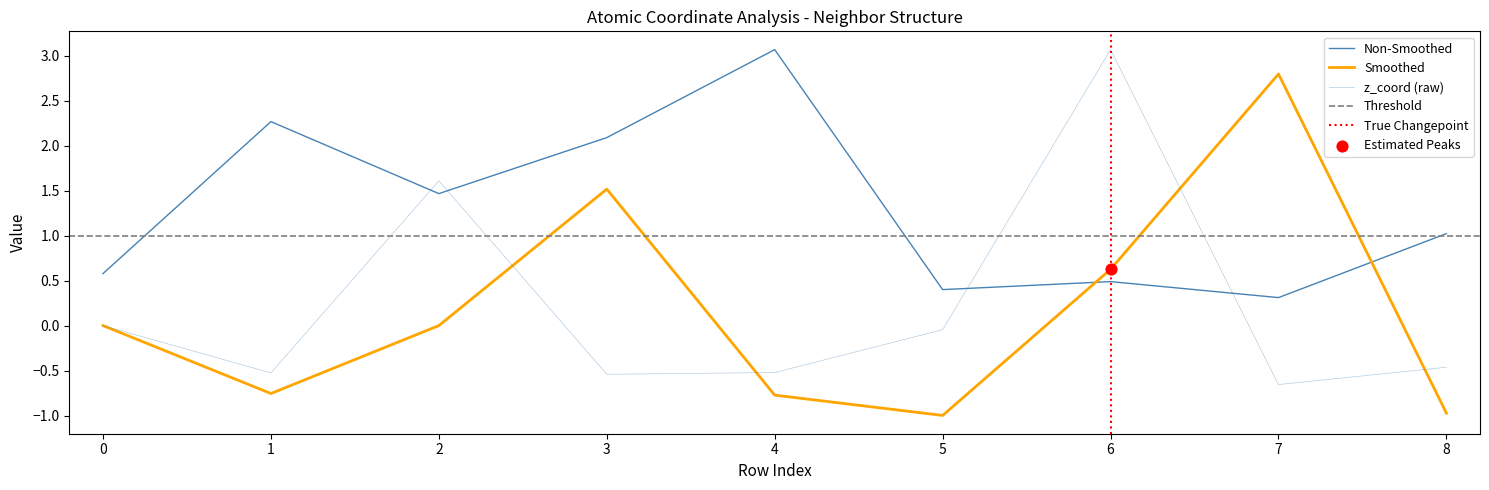

Which series contains the highest Y value?

isite